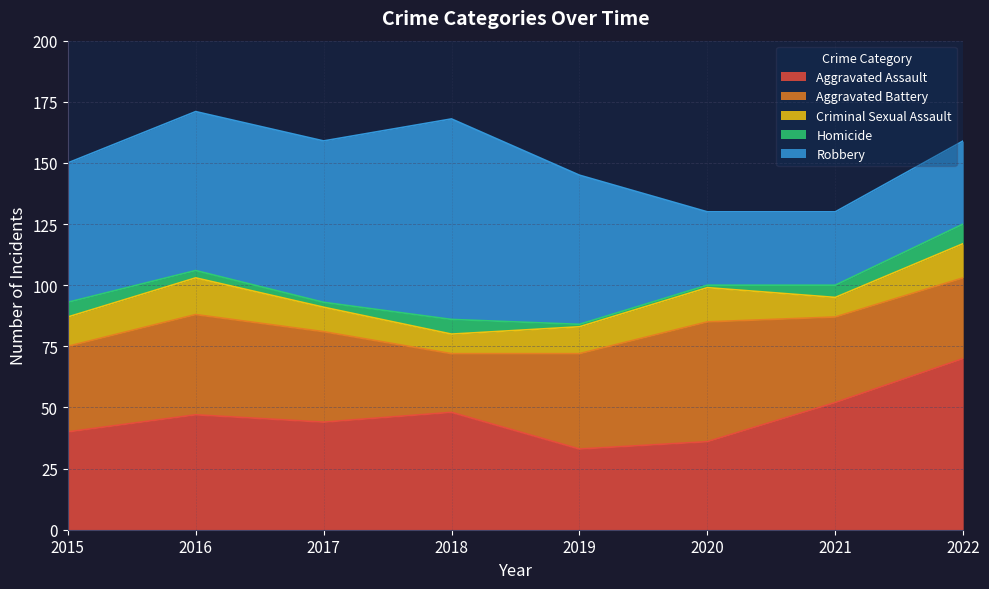

True or false: Robbery has a value of 66 at 2017.

True